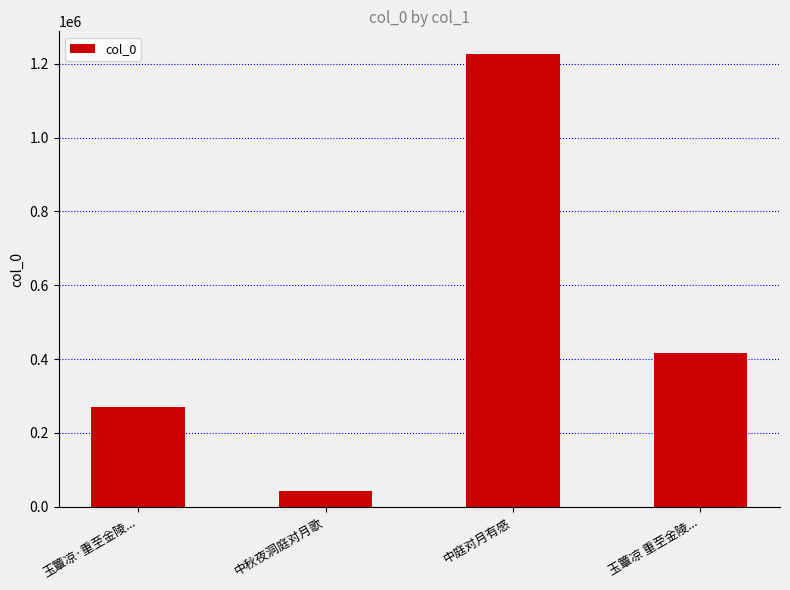

The value at 中秋夜洞庭对月歌 is 43412. True or false?

True